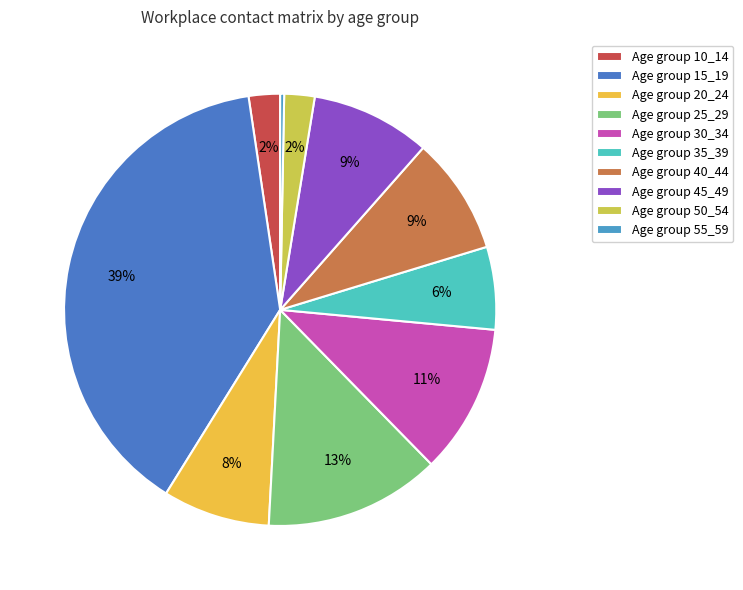

Does any single category account for the majority?

No